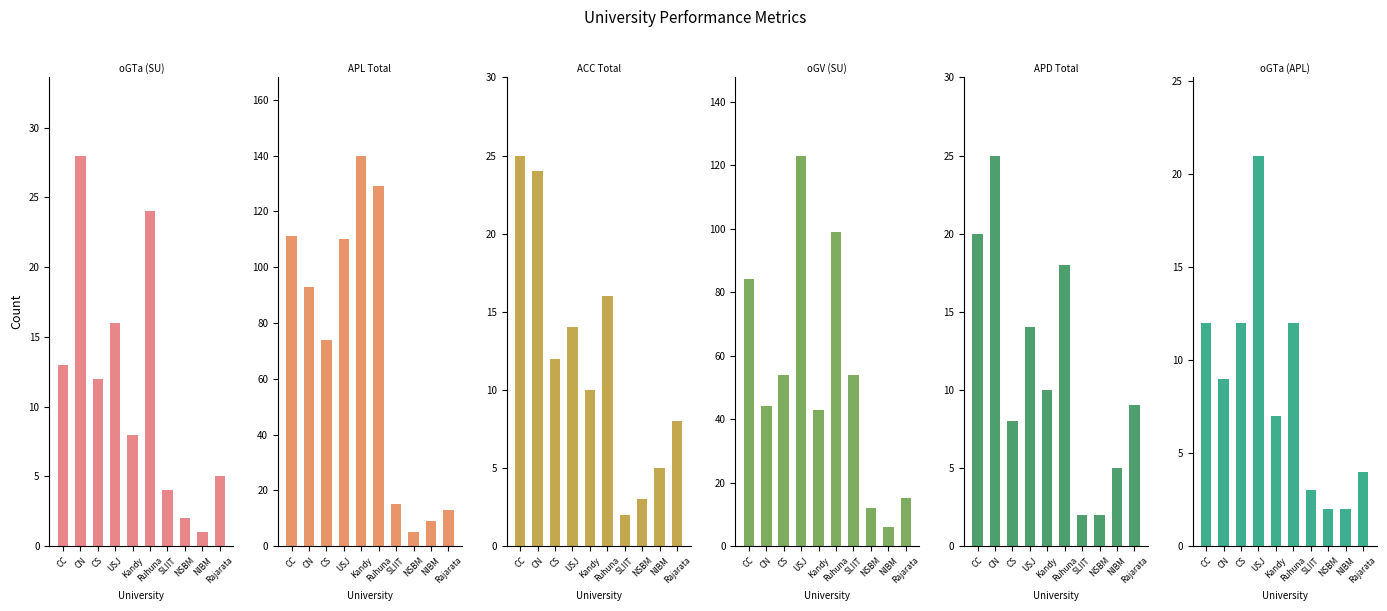

What value does the oGV (SU) series have at CC, to the nearest 50?

100